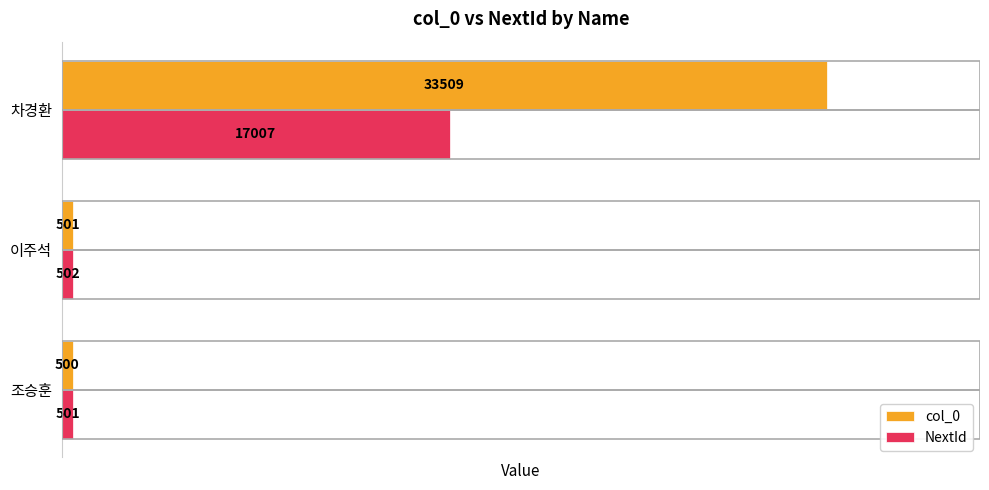

True or false: NextId has a value of 30041 at 차경환.

False